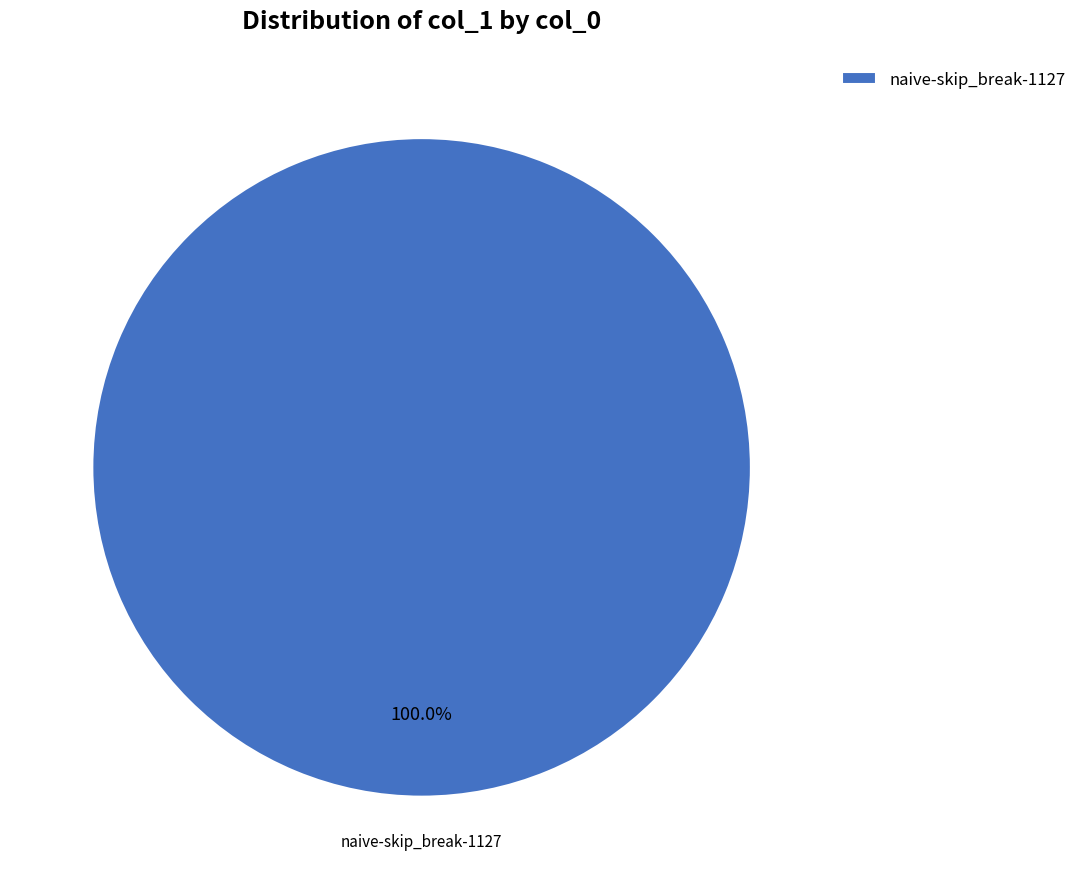

Does any single category account for the majority?

Yes